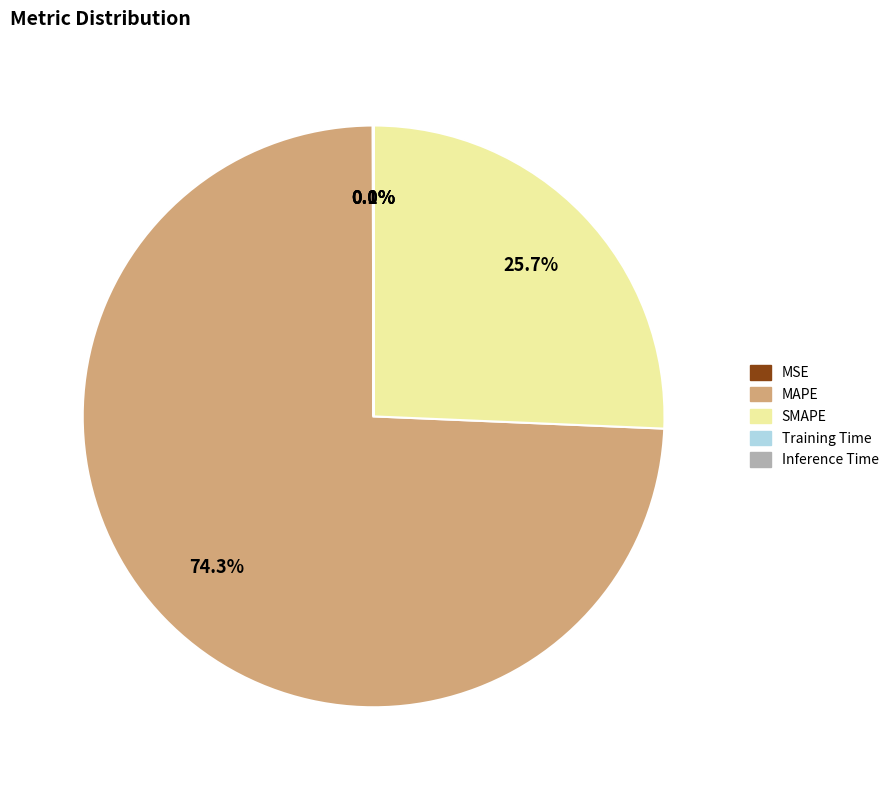

What is the largest slice in the pie chart?

MAPE